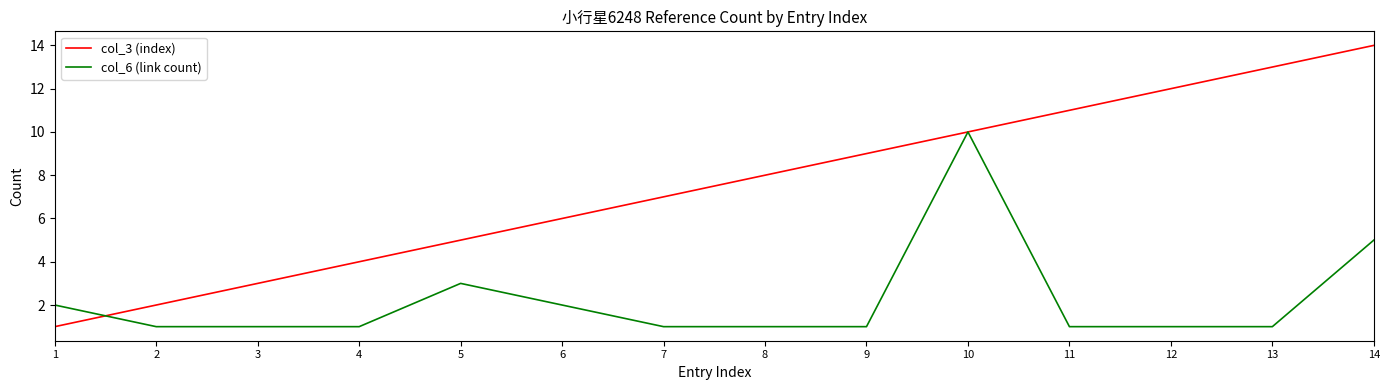

Rank the series by their average value, from highest to lowest.

col_3 (index), col_6 (link count)